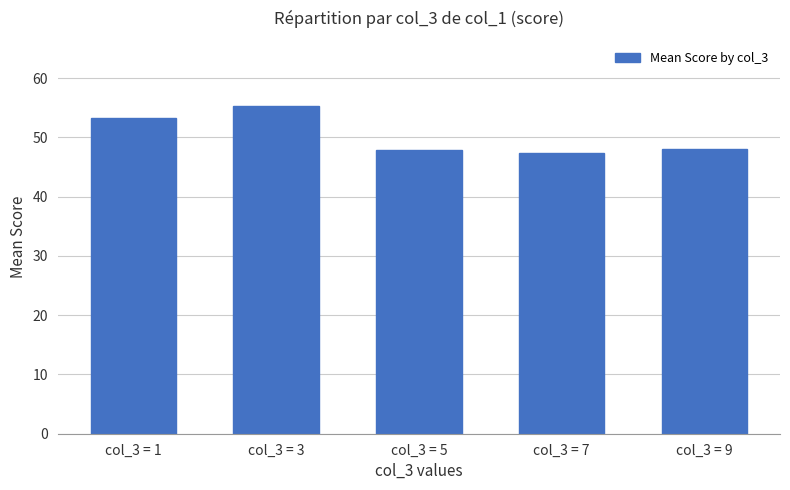

What is the average value?

50.4